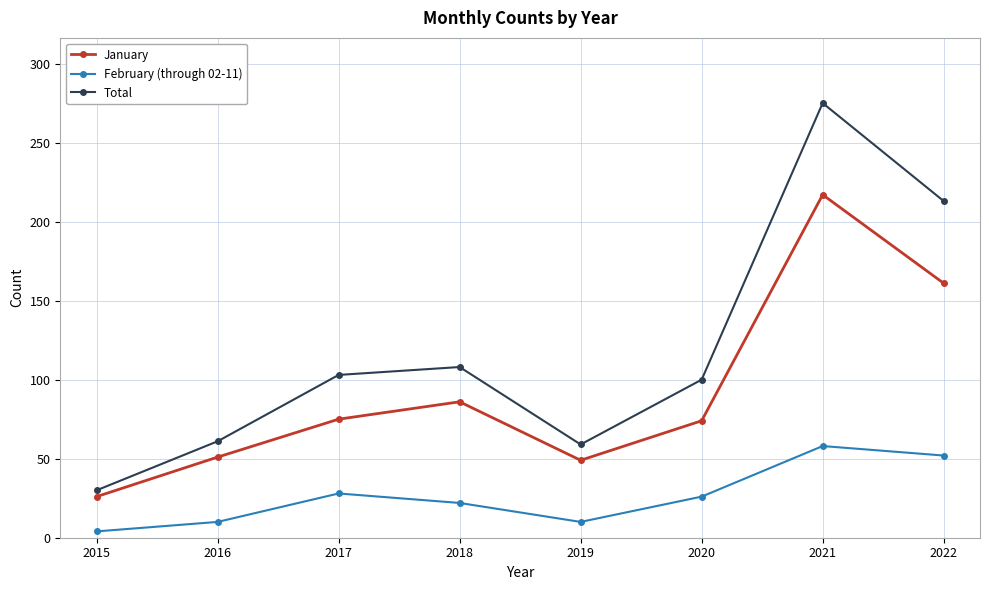

What value does the Total series have at 2018?

108